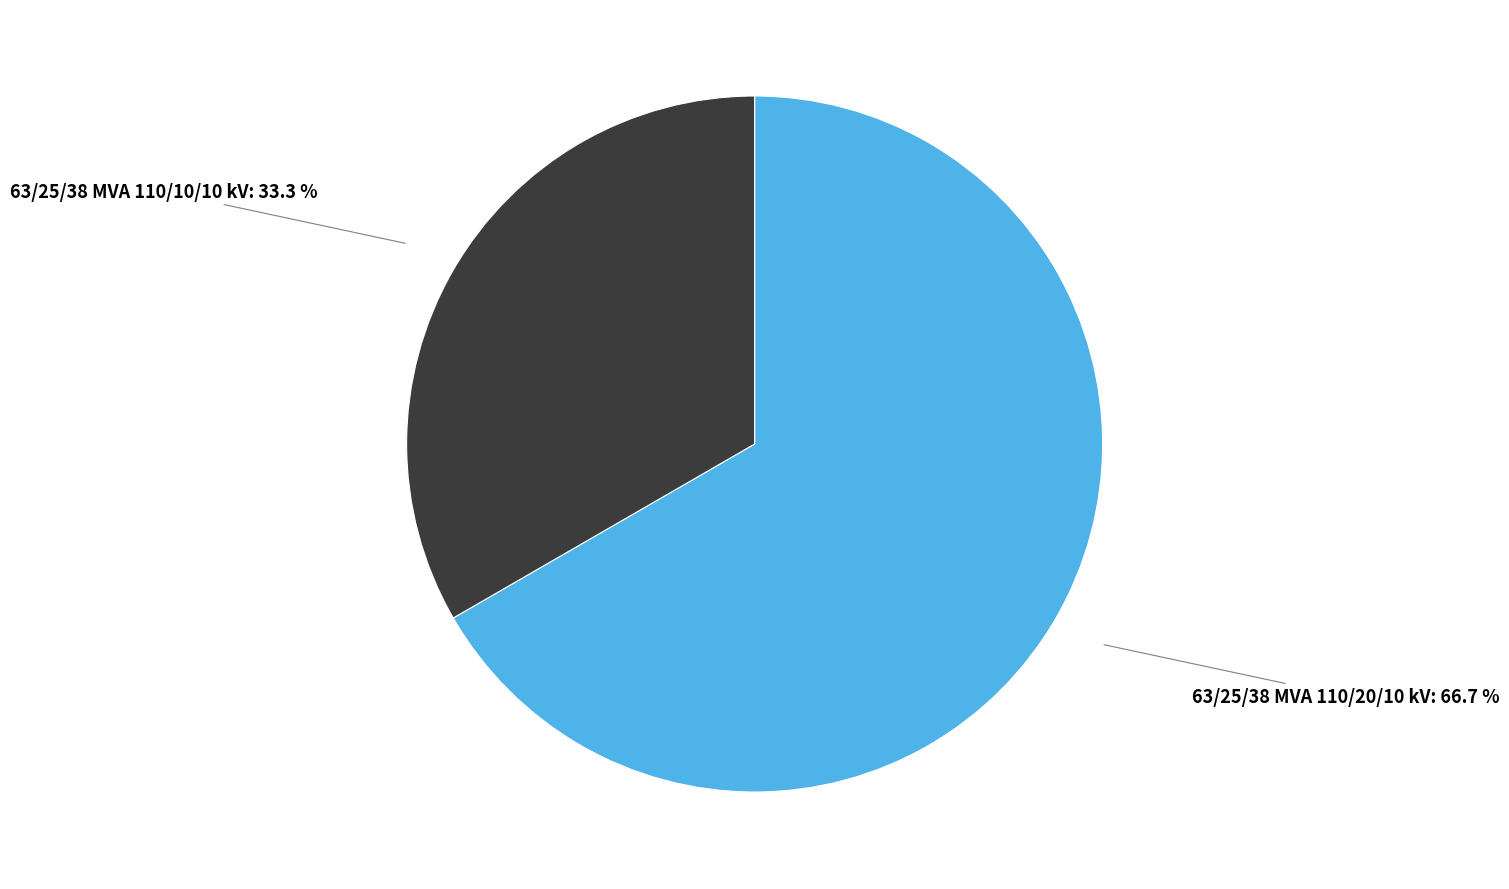

To the nearest percent, what is the average slice percentage?

50%